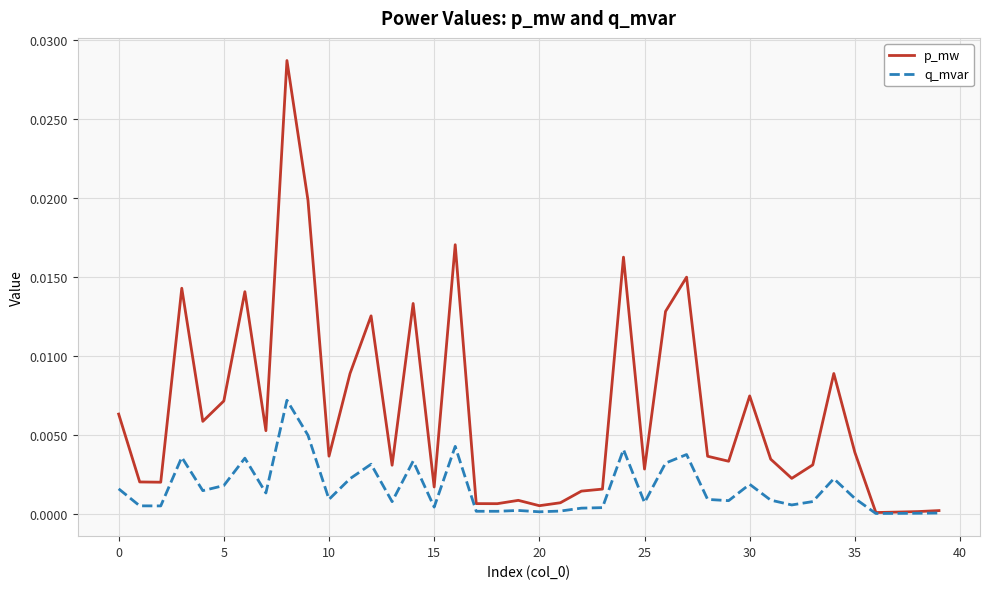

Rank the series by their average value, from lowest to highest.

q_mvar, p_mw